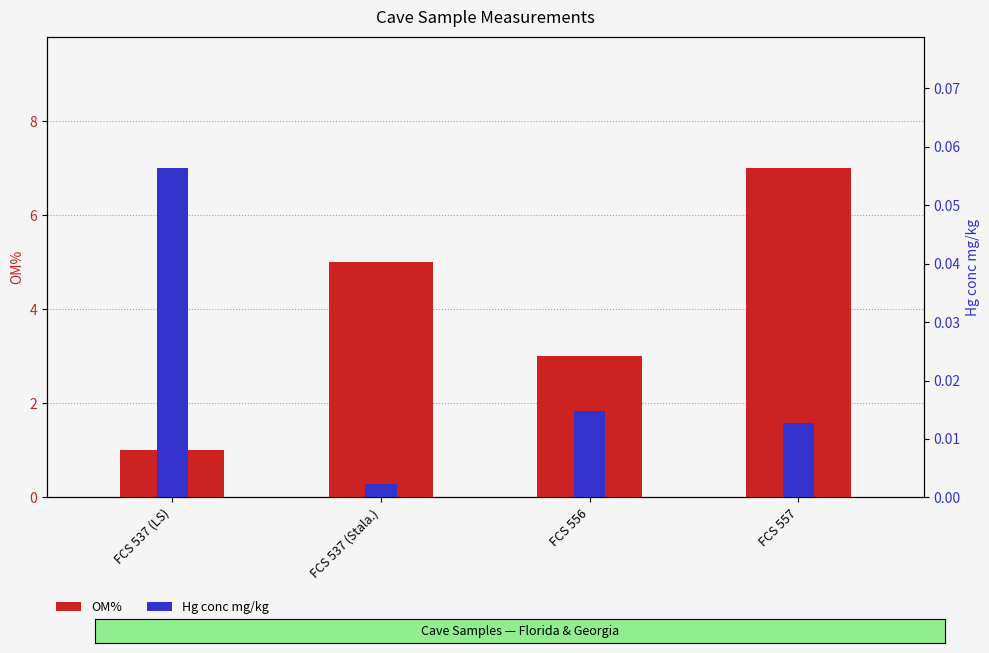

Which series has the largest total across all categories?

OM%